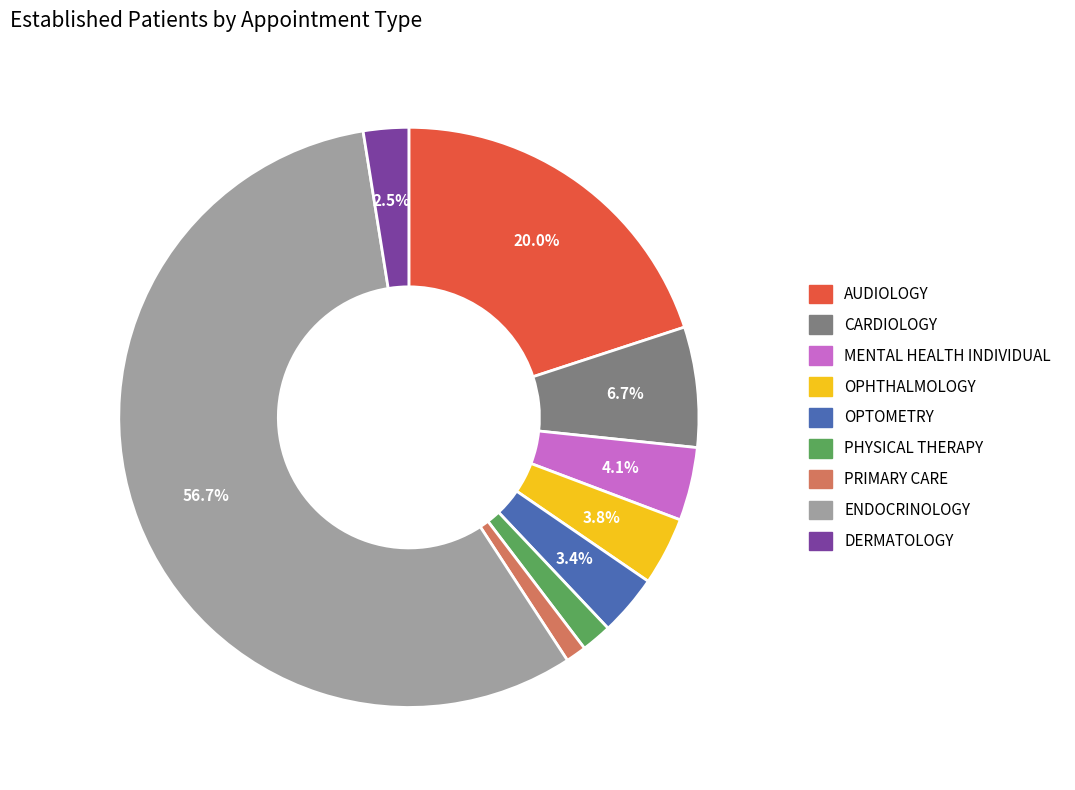

What percentage is the CARDIOLOGY slice, to the nearest percent?

7%